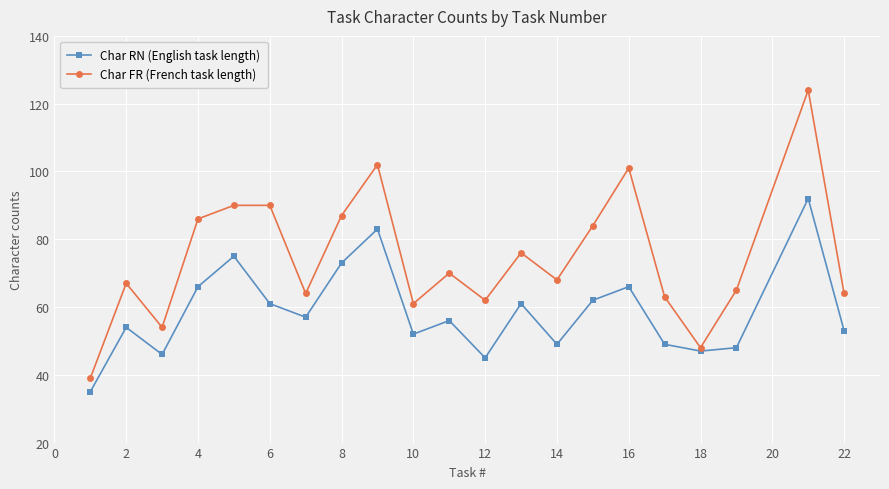

In Char RN (English task length), how many points are lower than both neighbors (excluding endpoints)?

6